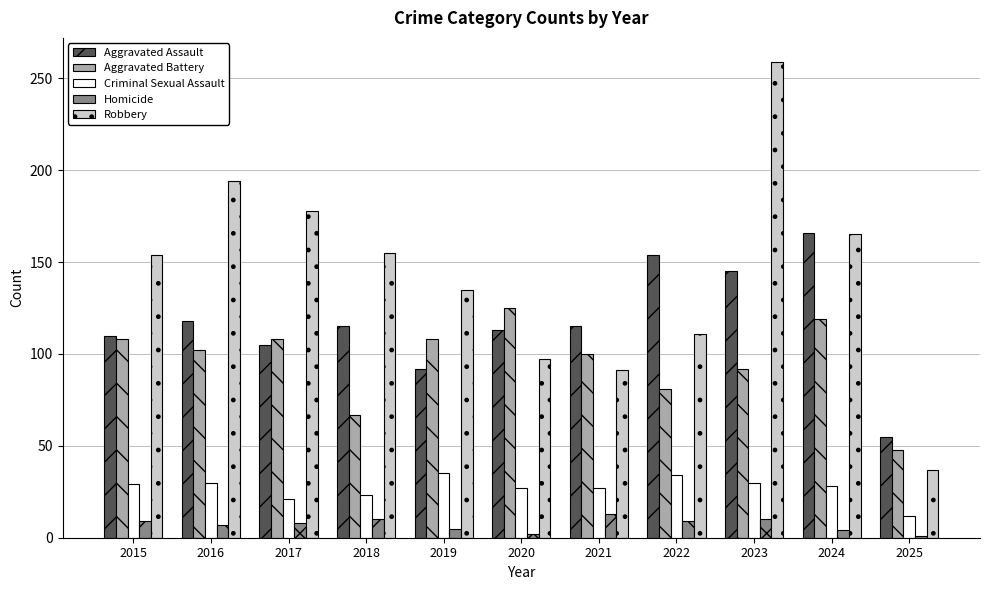

The value of Aggravated Battery at 2023 is 92. True or false?

True